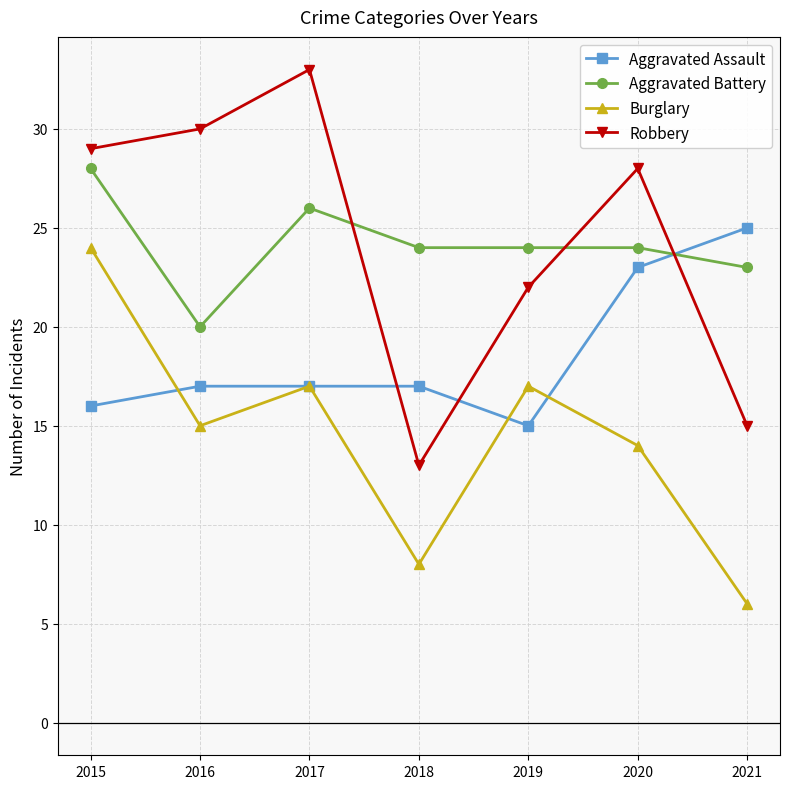

Count the Aggravated Assault values in the range 16 to 23.

5